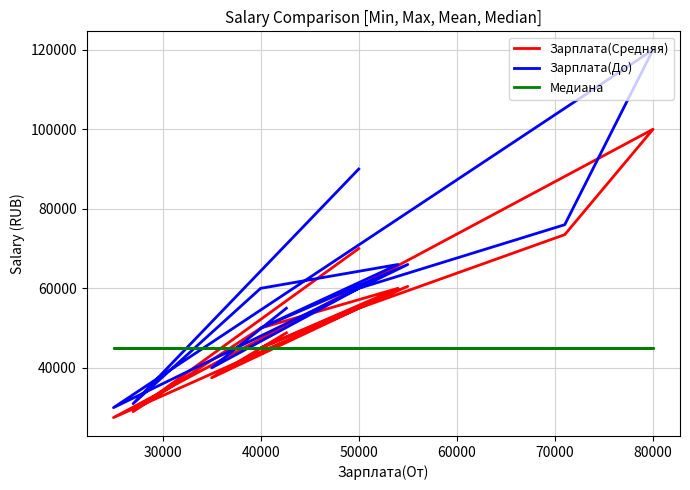

List the series in order of their peak value, highest first.

Зарплата(До), Зарплата(Средняя), Медиана